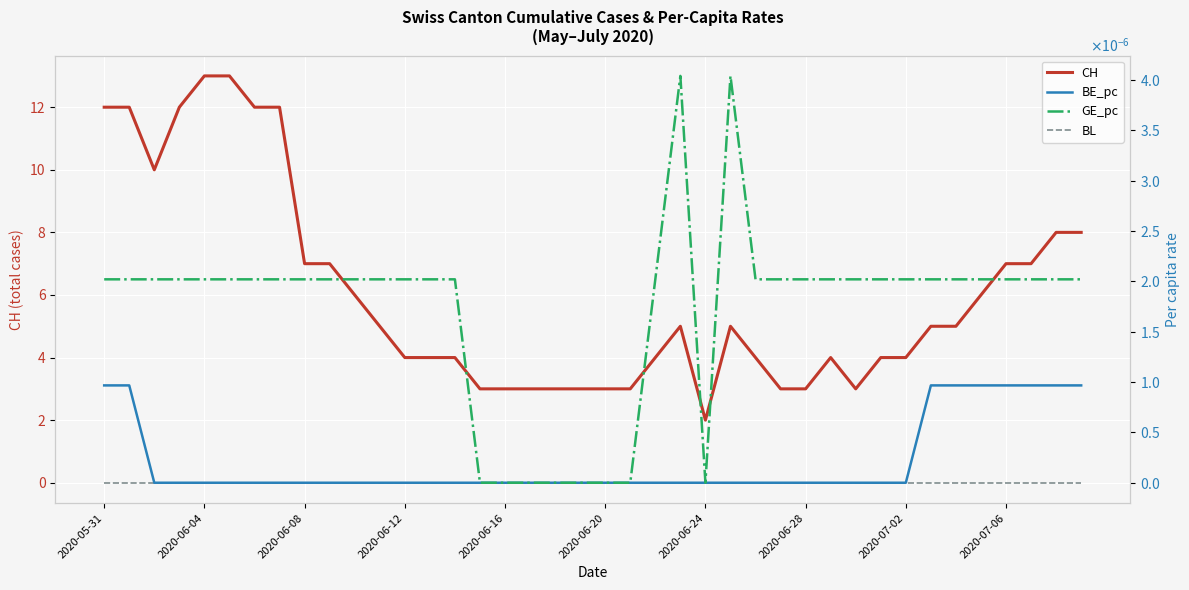

What is the difference between the second highest and second lowest values in the CH series?

10.0